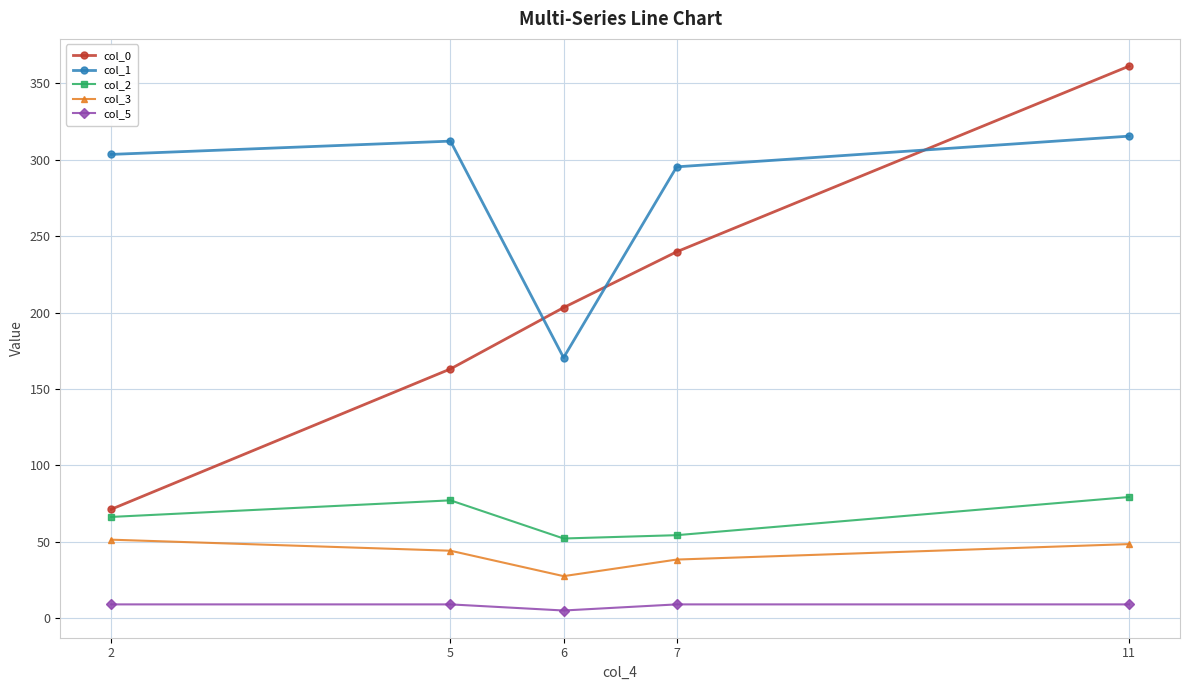

At which label is col_3 closest to 39?

7